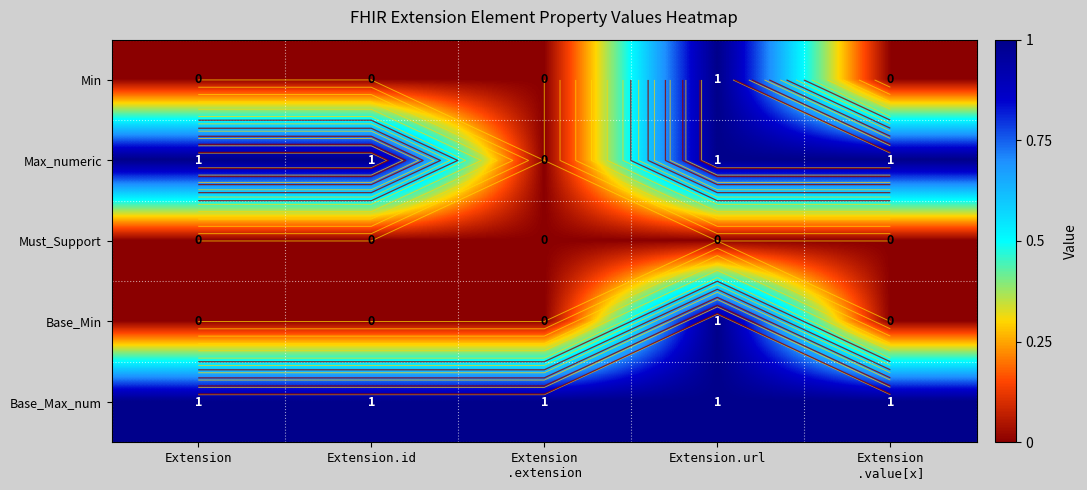

Where is Must_Support nearest to the value 0?

Extension